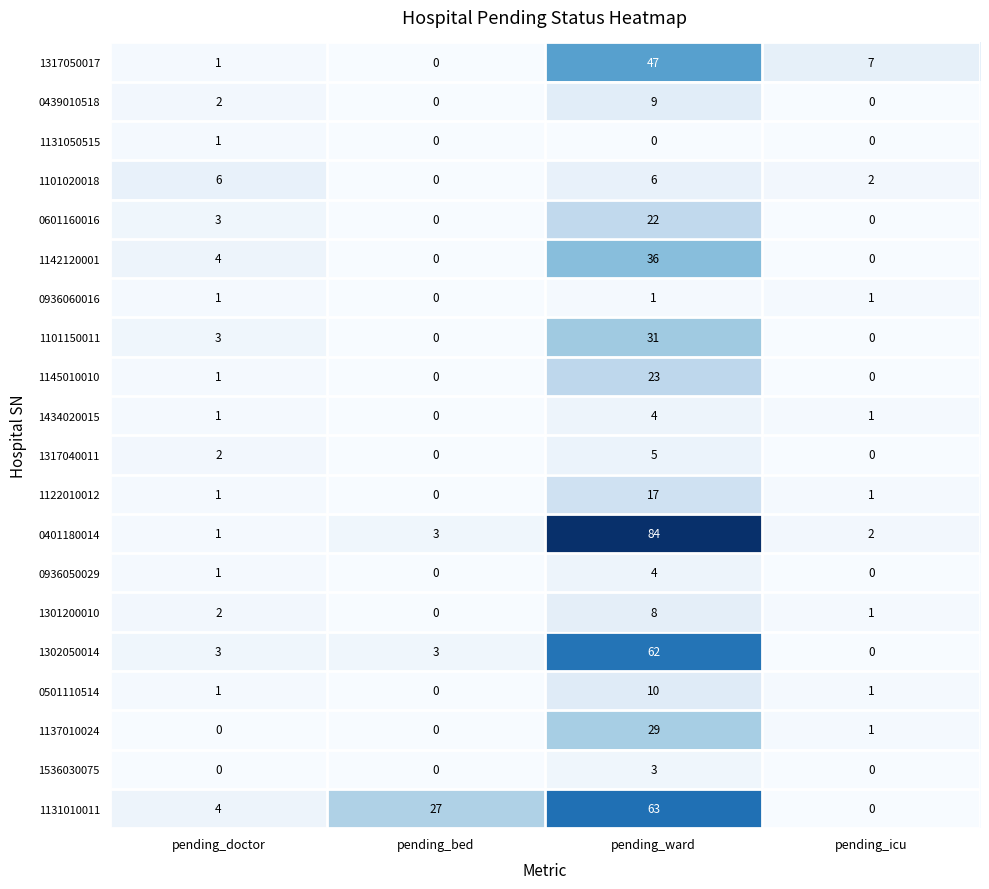

Rank the categories by 0401180014 value from lowest to highest.

pending_doctor, pending_icu, pending_bed, pending_ward